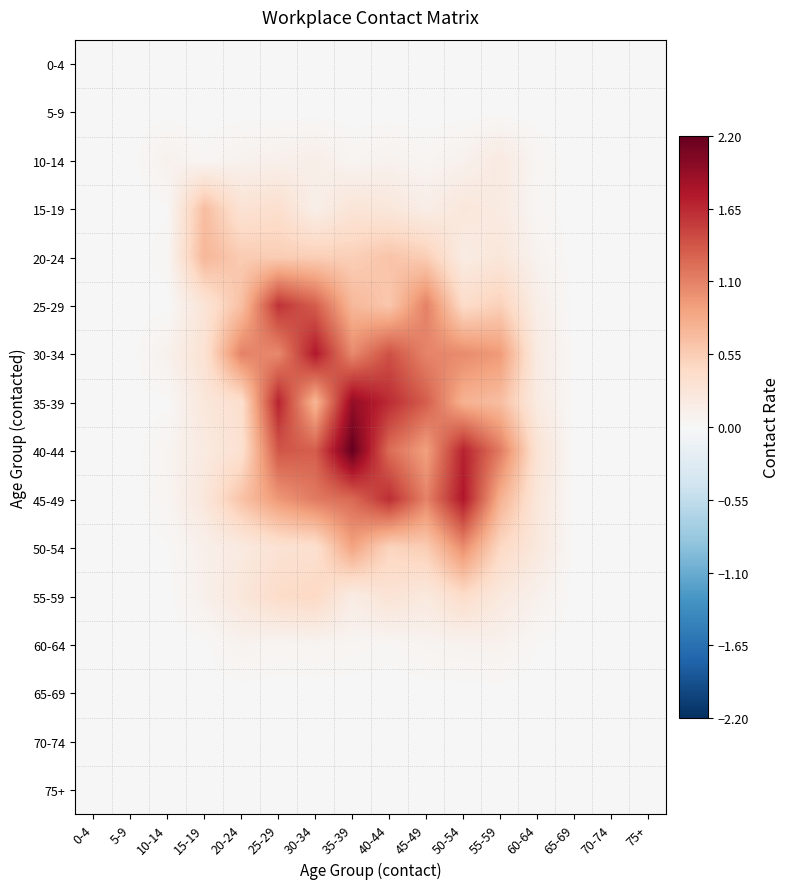

Reading left to right, what are all the values shown in this chart?

0-4: 0-4=0.0	5-9=0.0	10-14=0.0	15-19=0.0	20-24=0.0	25-29=0.0	30-34=0.0	35-39=0.0	40-44=0.0	45-49=0.0	50-54=0.0	55-59=0.0	60-64=0.0	65-69=0.0	70-74=0.0	75+=0.0
5-9: 0-4=0.0	5-9=0.0	10-14=0.0	15-19=0.0	20-24=0.0	25-29=0.0	30-34=0.0	35-39=0.0	40-44=0.0	45-49=0.0	50-54=0.0	55-59=0.0	60-64=0.0	65-69=0.0	70-74=0.0	75+=0.0
10-14: 0-4=0.0	5-9=0.0	10-14=0.1	15-19=0.0	20-24=0.1	25-29=0.1	30-34=0.1	35-39=0.0	40-44=0.1	45-49=0.0	50-54=0.1	55-59=0.2	60-64=0.0	65-69=0.0	70-74=0.0	75+=0.0
15-19: 0-4=0.0	5-9=0.0	10-14=0.0	15-19=0.7	20-24=0.3	25-29=0.4	30-34=0.1	35-39=0.3	40-44=0.2	45-49=0.1	50-54=0.2	55-59=0.2	60-64=0.0	65-69=0.0	70-74=0.0	75+=0.0
20-24: 0-4=0.0	5-9=0.0	10-14=0.0	15-19=0.7	20-24=0.6	25-29=0.5	30-34=0.5	35-39=0.5	40-44=0.6	45-49=0.5	50-54=0.2	55-59=0.3	60-64=0.1	65-69=0.0	70-74=0.0	75+=0.0
25-29: 0-4=0.0	5-9=0.0	10-14=0.0	15-19=0.3	20-24=0.7	25-29=1.6	30-34=1.3	35-39=0.7	40-44=0.6	45-49=1.1	50-54=0.4	55-59=0.5	60-64=0.1	65-69=0.0	70-74=0.0	75+=0.0
30-34: 0-4=0.0	5-9=0.0	10-14=0.1	15-19=0.3	20-24=1.1	25-29=1.1	30-34=1.8	35-39=1.0	40-44=1.4	45-49=1.1	50-54=1.0	55-59=0.9	60-64=0.2	65-69=0.0	70-74=0.0	75+=0.0
35-39: 0-4=0.0	5-9=0.0	10-14=0.0	15-19=0.2	20-24=0.4	25-29=1.7	30-34=0.7	35-39=1.9	40-44=1.6	45-49=1.3	50-54=0.8	55-59=0.7	60-64=0.2	65-69=0.0	70-74=0.0	75+=0.0
40-44: 0-4=0.0	5-9=0.0	10-14=0.1	15-19=0.2	20-24=0.3	25-29=1.4	30-34=1.3	35-39=2.2	40-44=1.2	45-49=0.9	50-54=1.7	55-59=1.1	60-64=0.3	65-69=0.0	70-74=0.0	75+=0.0
45-49: 0-4=0.0	5-9=0.0	10-14=0.0	15-19=0.2	20-24=0.6	25-29=1.0	30-34=1.1	35-39=1.3	40-44=1.6	45-49=1.1	50-54=1.8	55-59=0.8	60-64=0.3	65-69=0.0	70-74=0.0	75+=0.0
50-54: 0-4=0.0	5-9=0.0	10-14=0.0	15-19=0.1	20-24=0.2	25-29=0.3	30-34=0.4	35-39=0.9	40-44=0.5	45-49=0.6	50-54=1.0	55-59=0.5	60-64=0.2	65-69=0.0	70-74=0.0	75+=0.0
55-59: 0-4=0.0	5-9=0.0	10-14=0.0	15-19=0.1	20-24=0.2	25-29=0.4	30-34=0.5	35-39=0.2	40-44=0.3	45-49=0.2	50-54=0.4	55-59=0.2	60-64=0.1	65-69=0.0	70-74=0.0	75+=0.0
60-64: 0-4=0.0	5-9=0.0	10-14=0.0	15-19=0.0	20-24=0.1	25-29=0.0	30-34=0.1	35-39=0.0	40-44=0.0	45-49=0.1	50-54=0.1	55-59=0.1	60-64=0.0	65-69=0.0	70-74=0.0	75+=0.0
65-69: 0-4=0.0	5-9=0.0	10-14=0.0	15-19=0.0	20-24=0.0	25-29=0.0	30-34=0.0	35-39=0.0	40-44=0.0	45-49=0.0	50-54=0.0	55-59=0.0	60-64=0.0	65-69=0.0	70-74=0.0	75+=0.0
70-74: 0-4=0.0	5-9=0.0	10-14=0.0	15-19=0.0	20-24=0.0	25-29=0.0	30-34=0.0	35-39=0.0	40-44=0.0	45-49=0.0	50-54=0.0	55-59=0.0	60-64=0.0	65-69=0.0	70-74=0.0	75+=0.0
75+: 0-4=0.0	5-9=0.0	10-14=0.0	15-19=0.0	20-24=0.0	25-29=0.0	30-34=0.0	35-39=0.0	40-44=0.0	45-49=0.0	50-54=0.0	55-59=0.0	60-64=0.0	65-69=0.0	70-74=0.0	75+=0.0